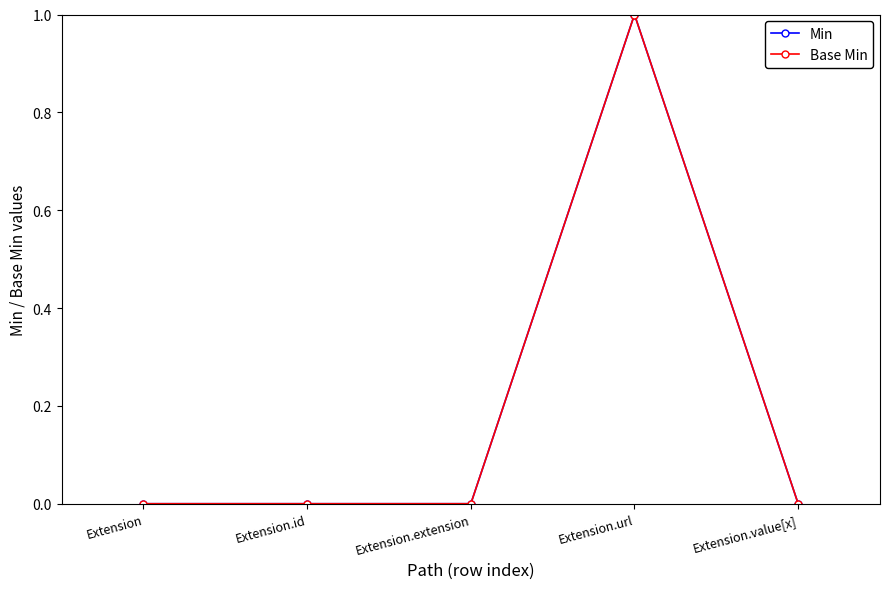

True or false: Base Min has more than 1 points higher than both neighbors.

False